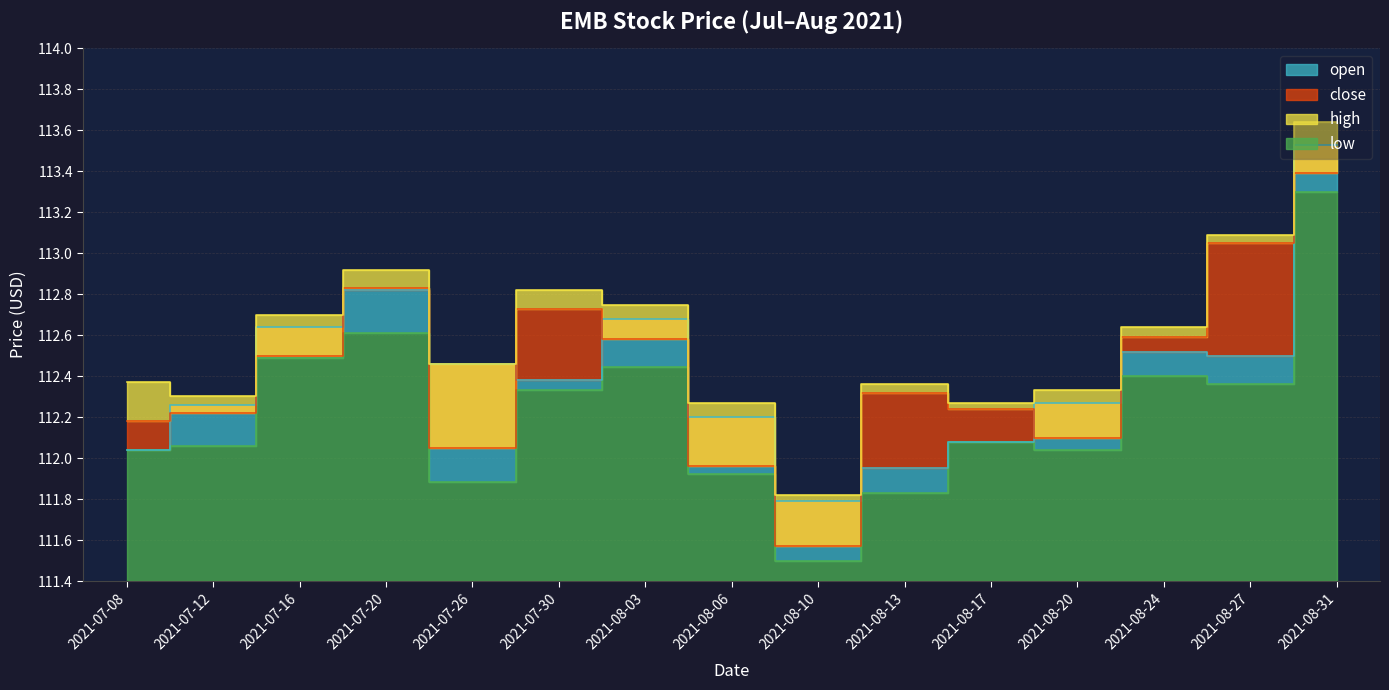

Rank the categories by high value from highest to lowest.

2021-08-31, 2021-08-27, 2021-07-20, 2021-07-30, 2021-08-03, 2021-07-16, 2021-08-24, 2021-07-26, 2021-07-08, 2021-08-13, 2021-08-20, 2021-07-12, 2021-08-06, 2021-08-17, 2021-08-10